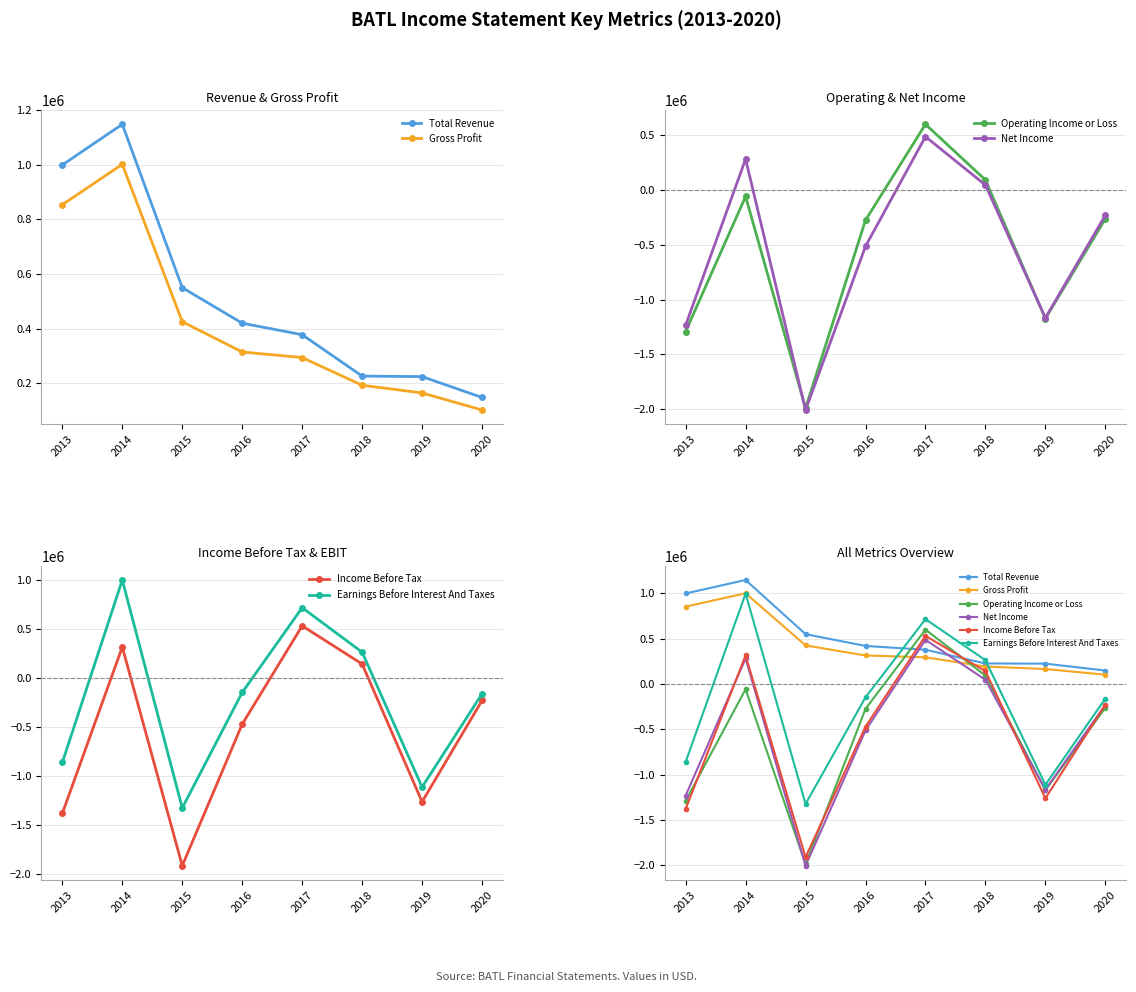

What are all the series names shown in the legend?

Total Revenue, Gross Profit, Operating Income or Loss, Net Income, Income Before Tax, Earnings Before Interest And Taxes